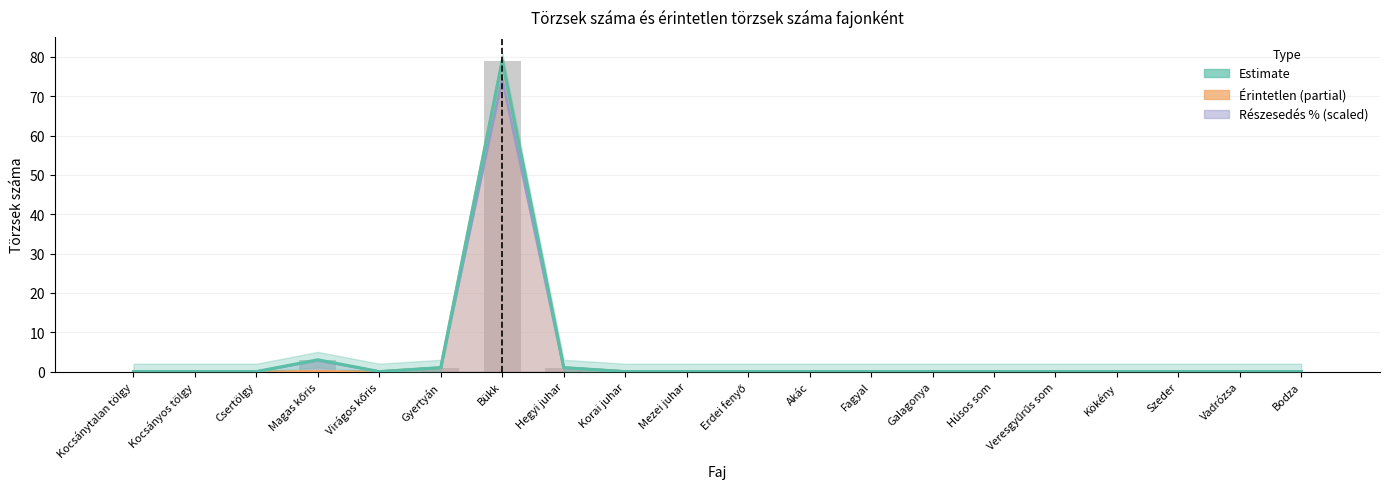

How many data points in törzsek száma are above 0?

4